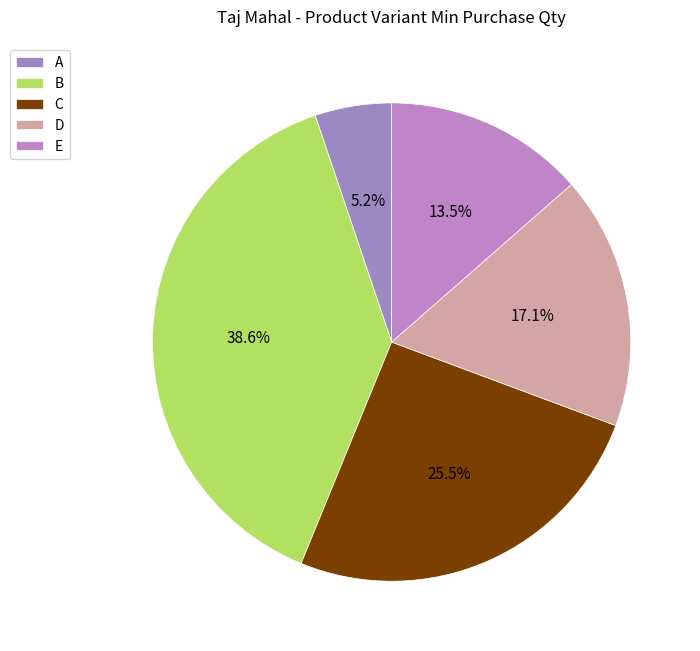

Rank the categories by value from lowest to highest.

A, E, D, C, B